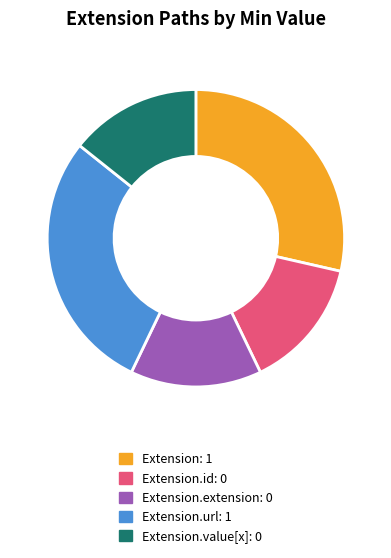

Is there any slice that represents more than half of the pie?

No